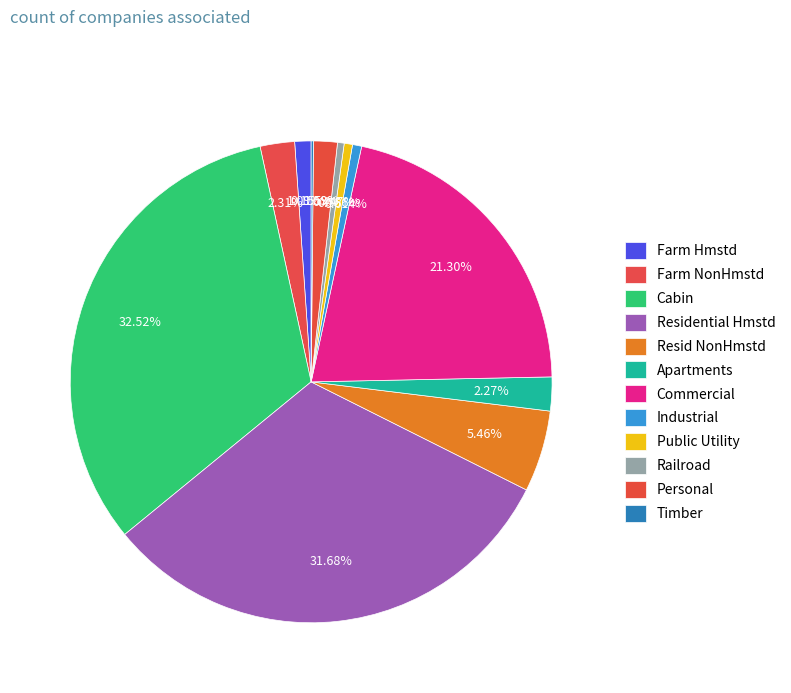

True or false: Resid NonHmstd accounts for 1% of the total.

False